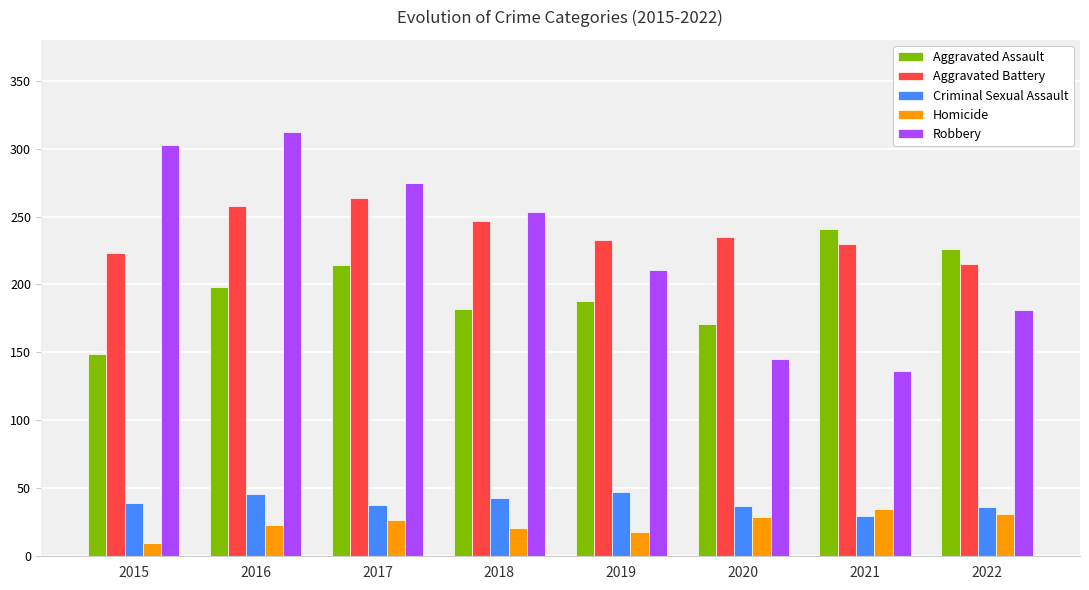

What is the minimum value shown in the chart?

10